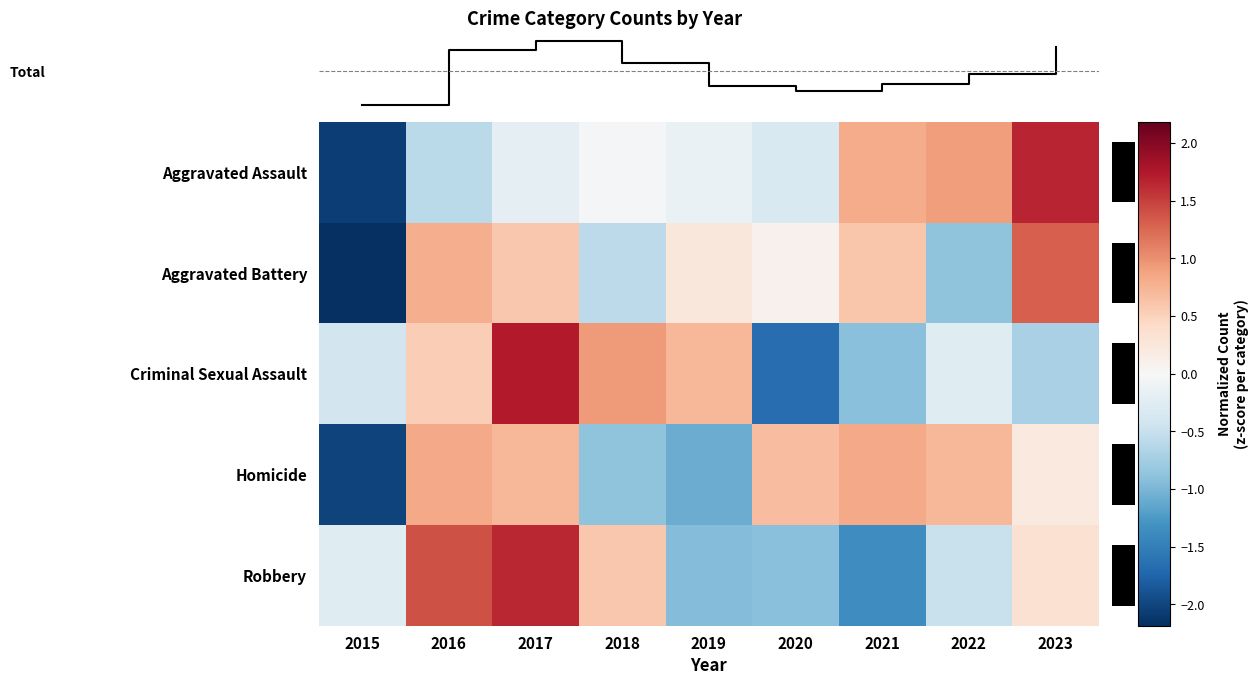

Is it true that Aggravated Battery equals -0.9 at 2022?

True